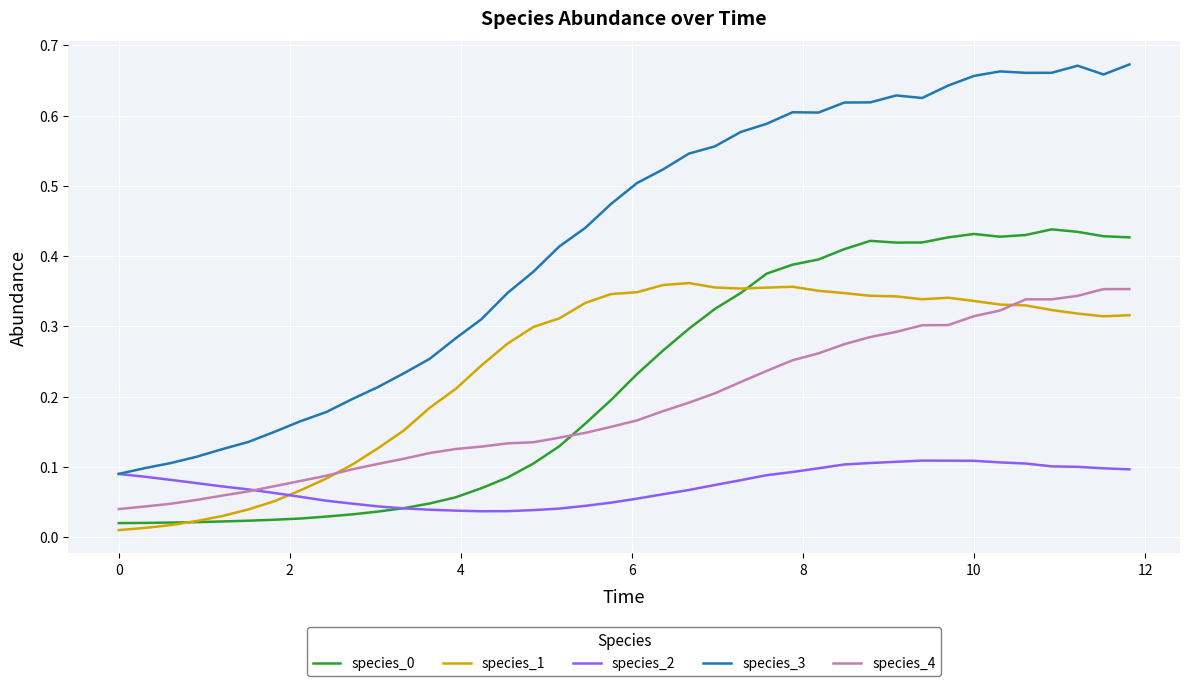

Which series has the largest total across all categories?

species_3